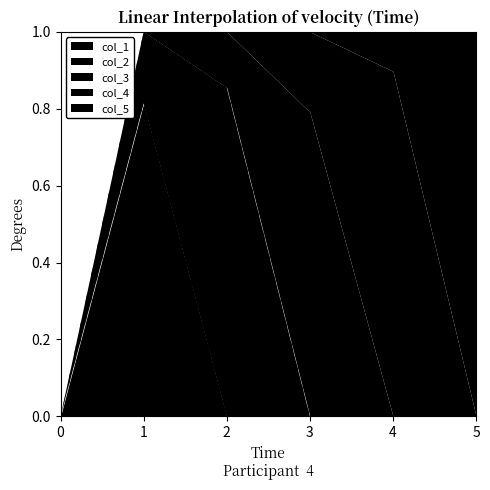

What is the maximum value shown in the chart?

1.0